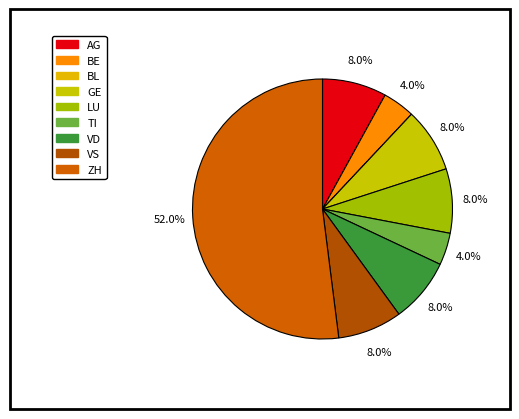

Count the number of slices in the pie.

9